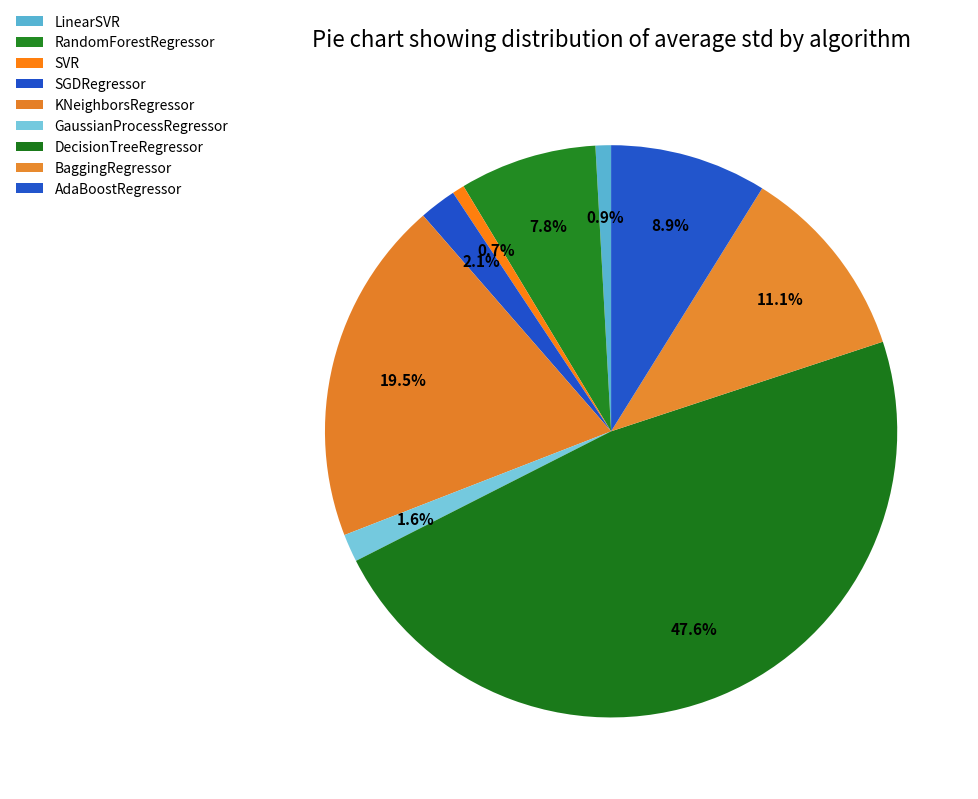

What portion of the pie excludes KNeighborsRegressor?

80.5%